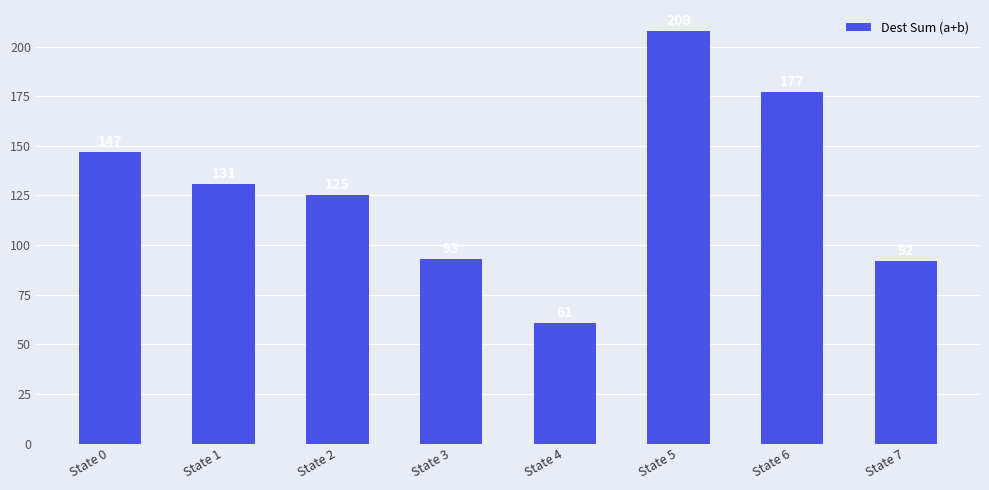

What is the maximum value shown in the chart?

208